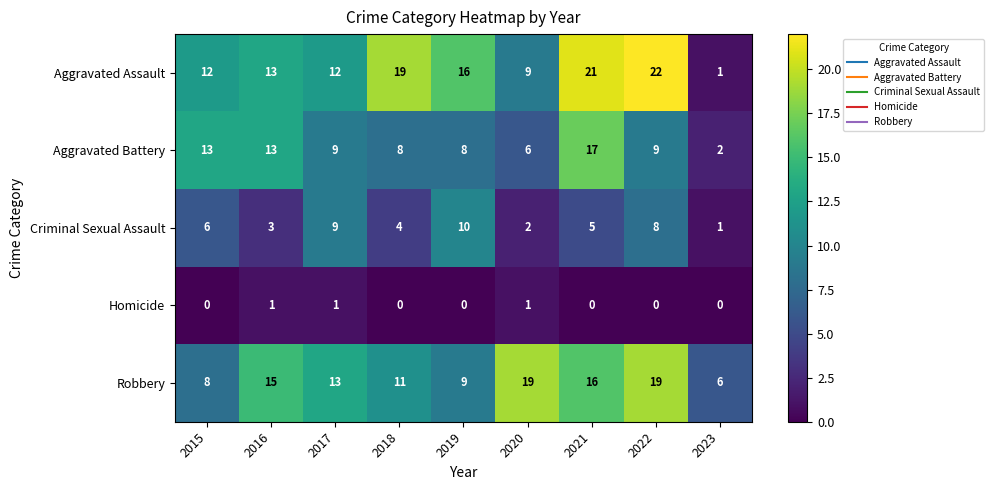

At which category is the sum across all series the highest?

2021